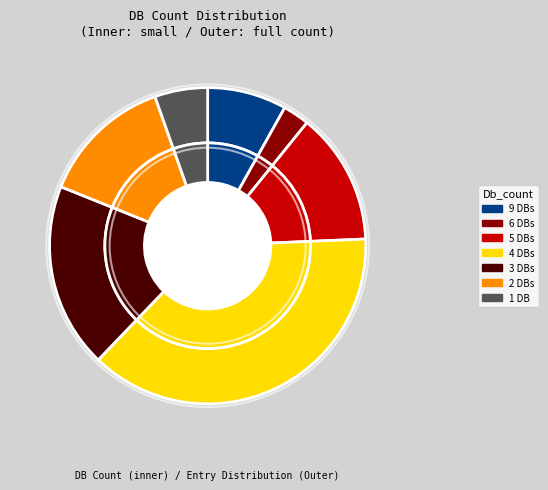

Which category has the smallest portion of the pie?

Db_count_6